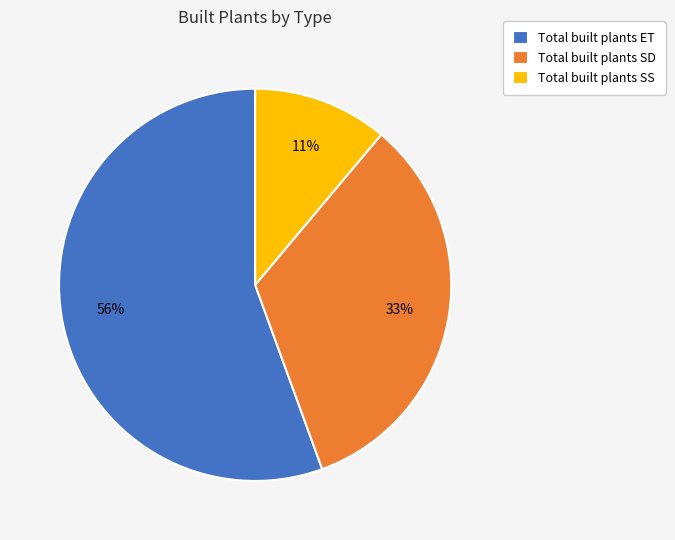

Is the sum of Total built plants SS and Total built plants ET greater than half?

Yes